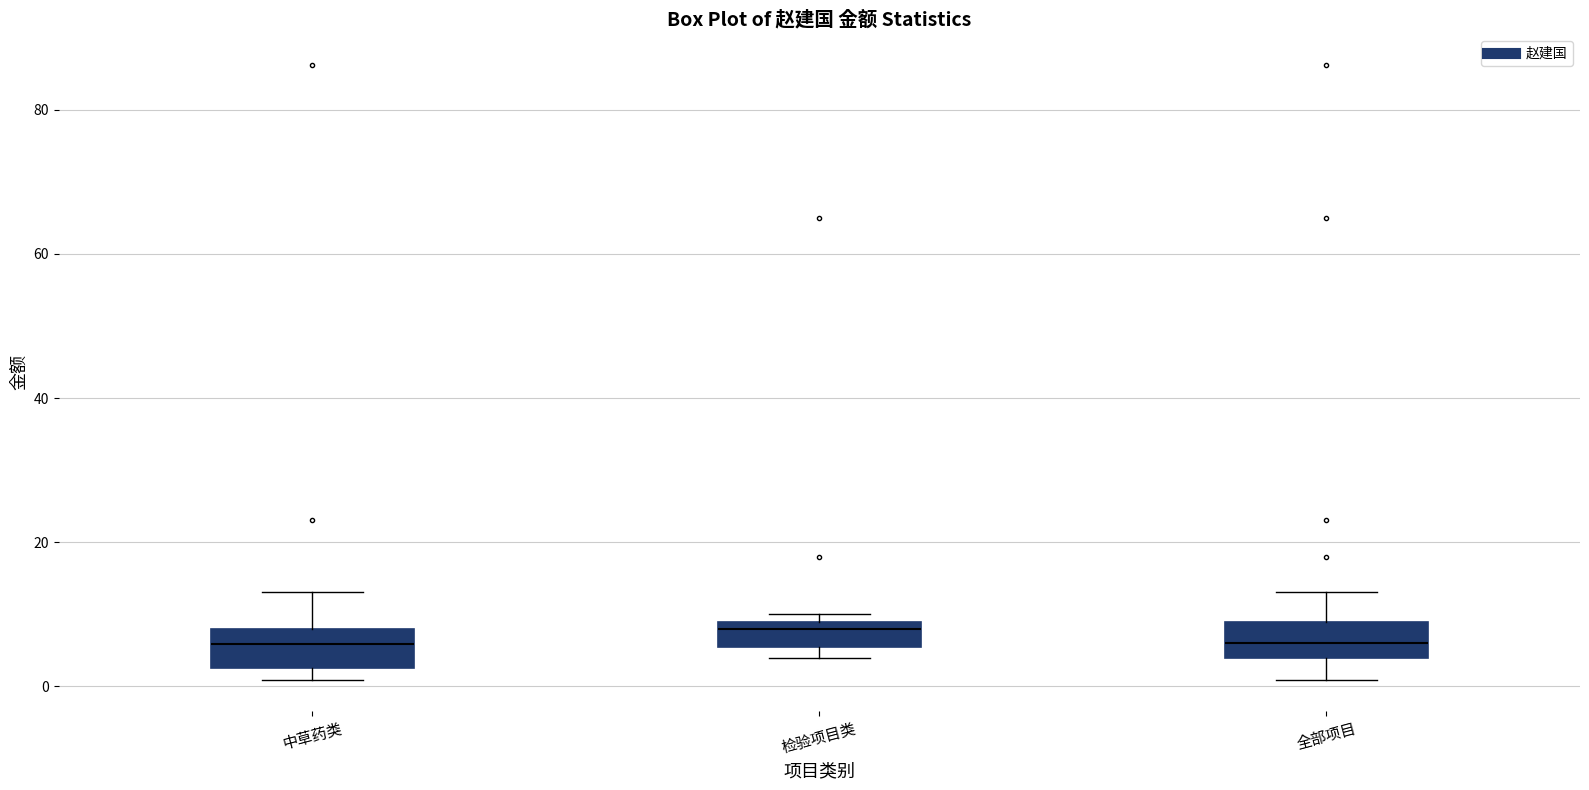

Reading left to right, transcribe this box plot: for each box, give where its median line is, the range the box spans, and where its two whiskers end, as read against the y-axis. The values are not printed on the chart, so give them approximately, as read against the axis.

中草药类: median 6, box 2 to 8, whiskers 0 to 14
检验项目类: median 8, box 6 to 10, whiskers 4 to 10 (just above the box's upper edge)
全部项目: median 6, box 4 to 10, whiskers 0 to 14